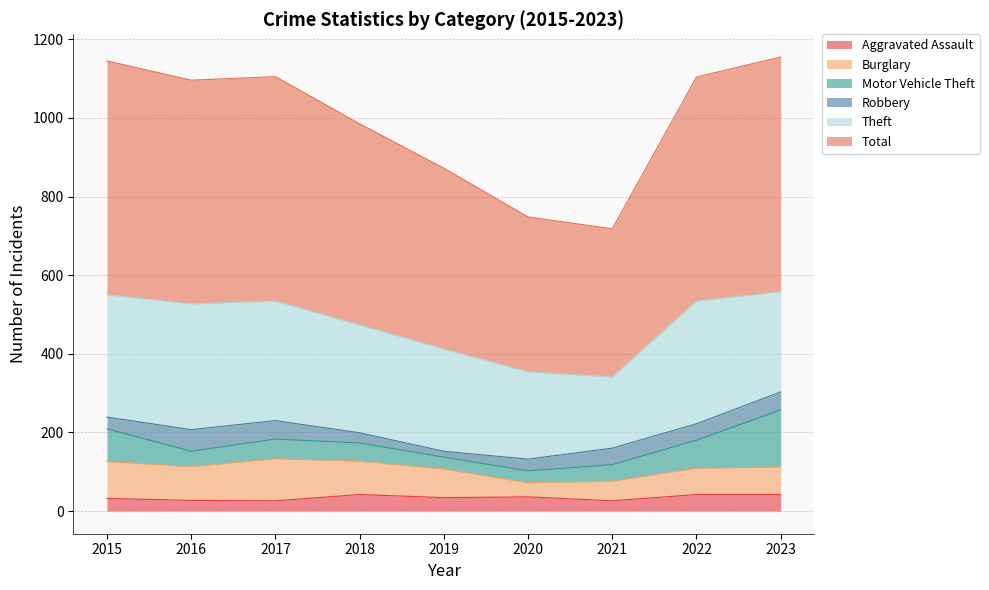

Rank the series at 2020 from lowest to highest value.

Motor Vehicle Theft, Robbery, Aggravated Assault, Burglary, Theft, Total